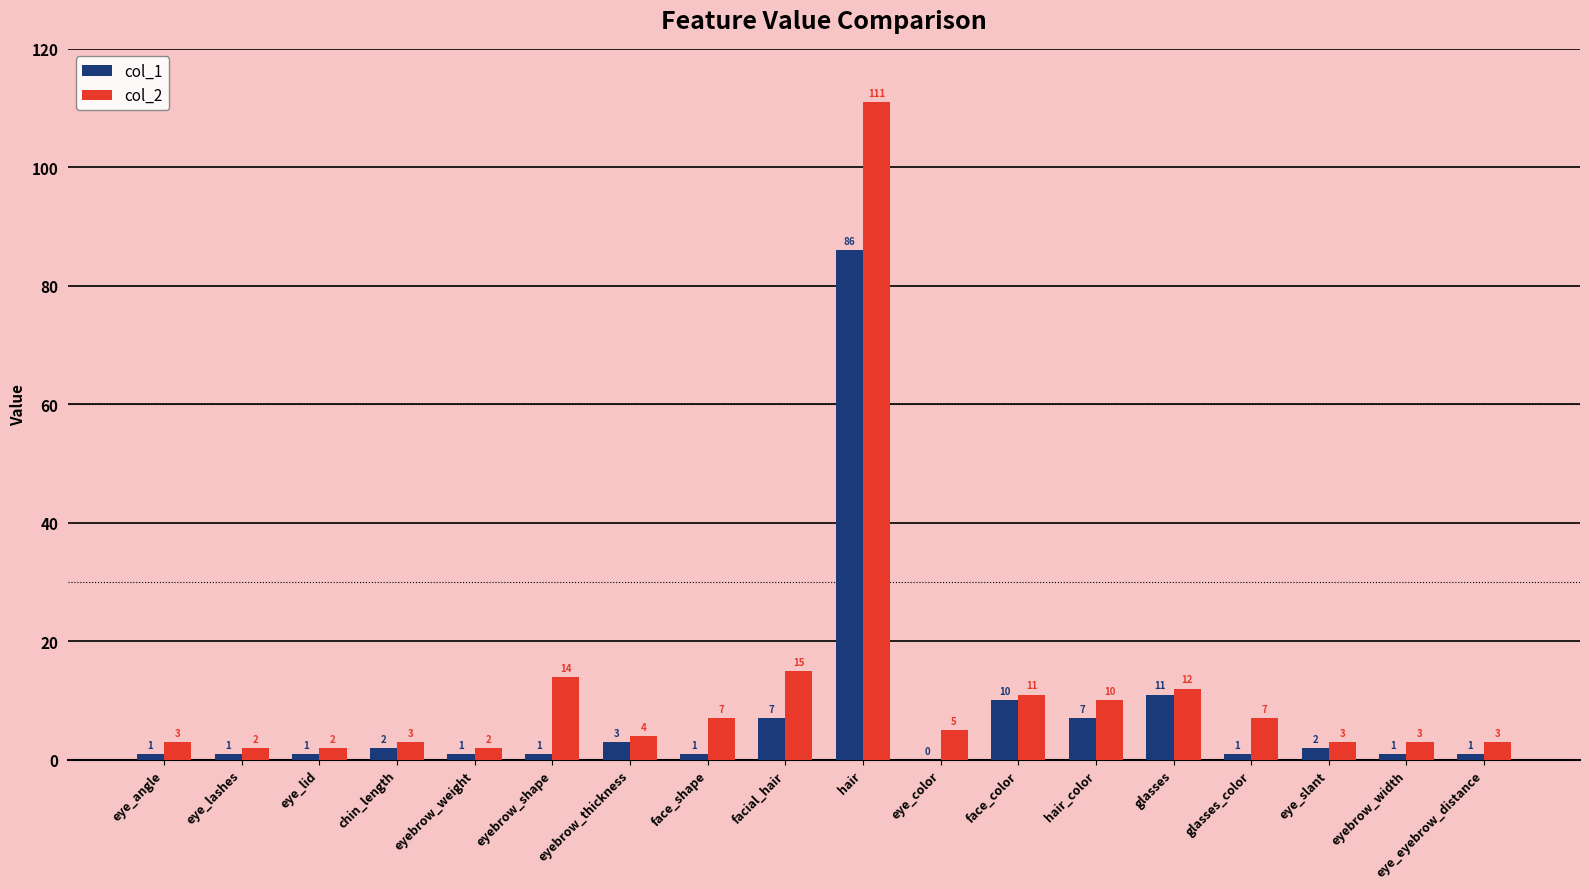

Reading left to right, extract all data points from this chart.

col_1: eye_angle=1	eye_lashes=1	eye_lid=1	chin_length=2	eyebrow_weight=1	eyebrow_shape=1	eyebrow_thickness=3	face_shape=1	facial_hair=7	hair=86	eye_color=0	face_color=10	hair_color=7	glasses=11	glasses_color=1	eye_slant=2	eyebrow_width=1	eye_eyebrow_distance=1
col_2: eye_angle=3	eye_lashes=2	eye_lid=2	chin_length=3	eyebrow_weight=2	eyebrow_shape=14	eyebrow_thickness=4	face_shape=7	facial_hair=15	hair=111	eye_color=5	face_color=11	hair_color=10	glasses=12	glasses_color=7	eye_slant=3	eyebrow_width=3	eye_eyebrow_distance=3